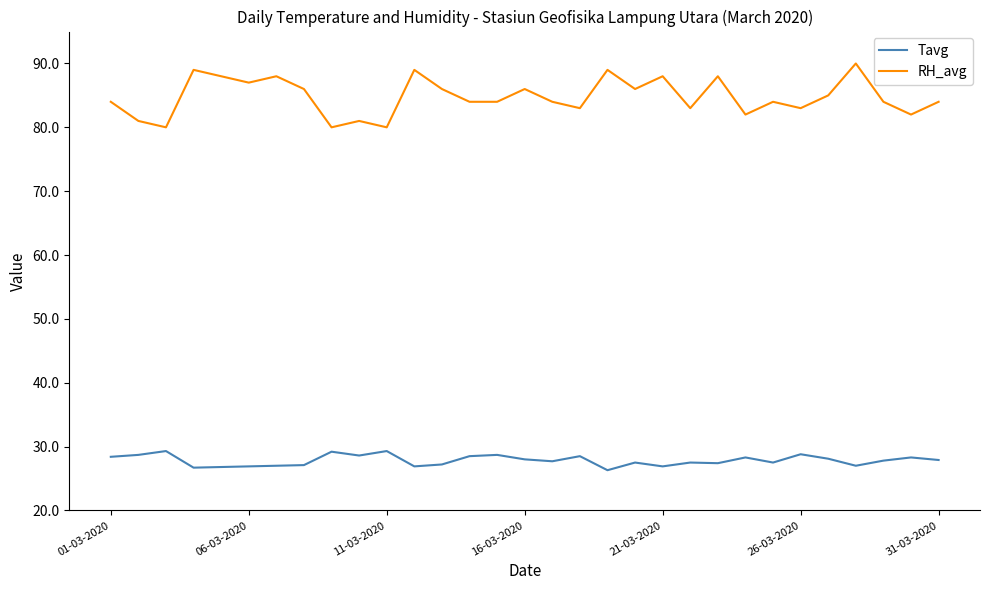

Rank the series by their average value, from highest to lowest.

RH_avg, Tavg